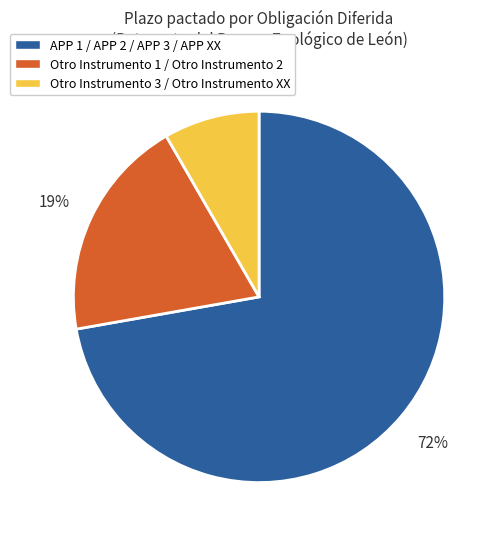

Is there any slice that represents more than half of the pie?

Yes